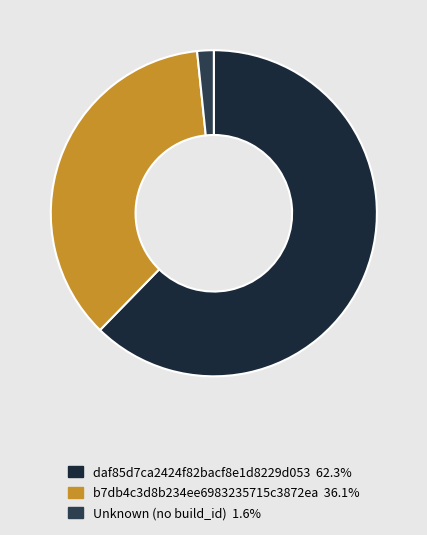

How many slices are in this pie chart?

3